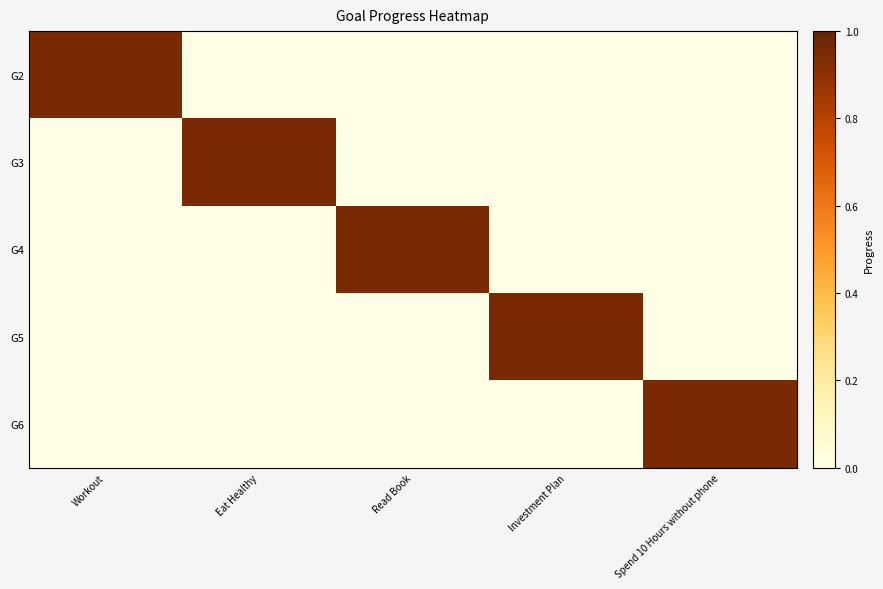

At which label is G3 closest to 0?

Workout